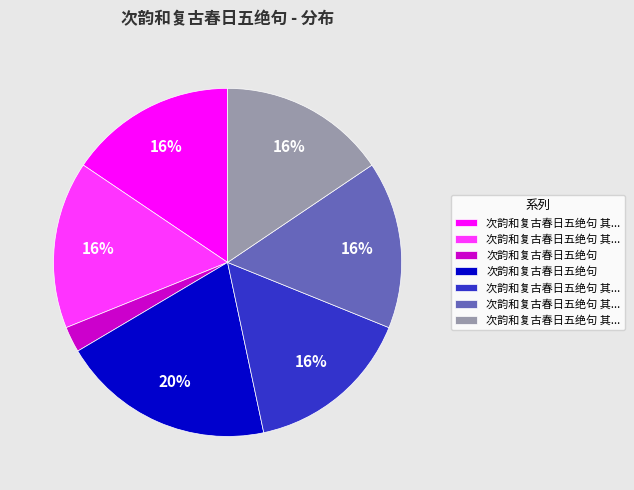

To the nearest percent, what is the average slice percentage?

14%